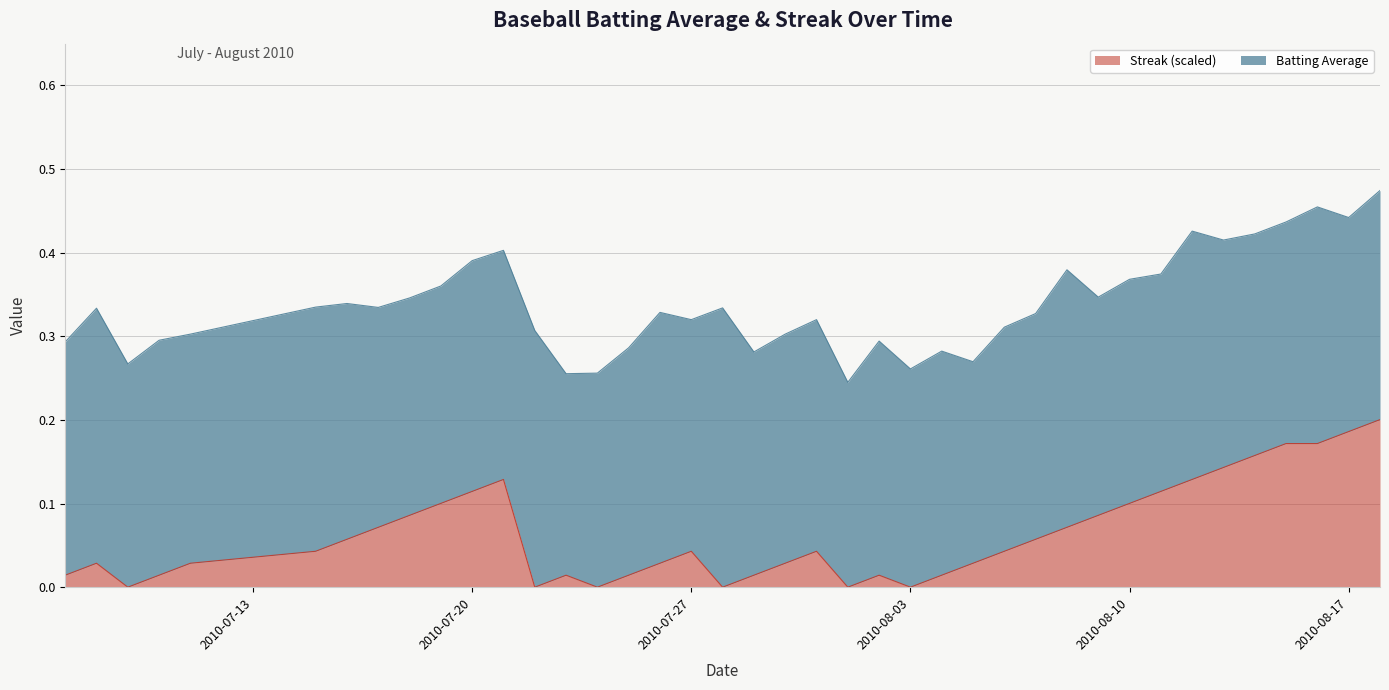

What are all the series names shown in the legend?

Streak (scaled), Batting Average